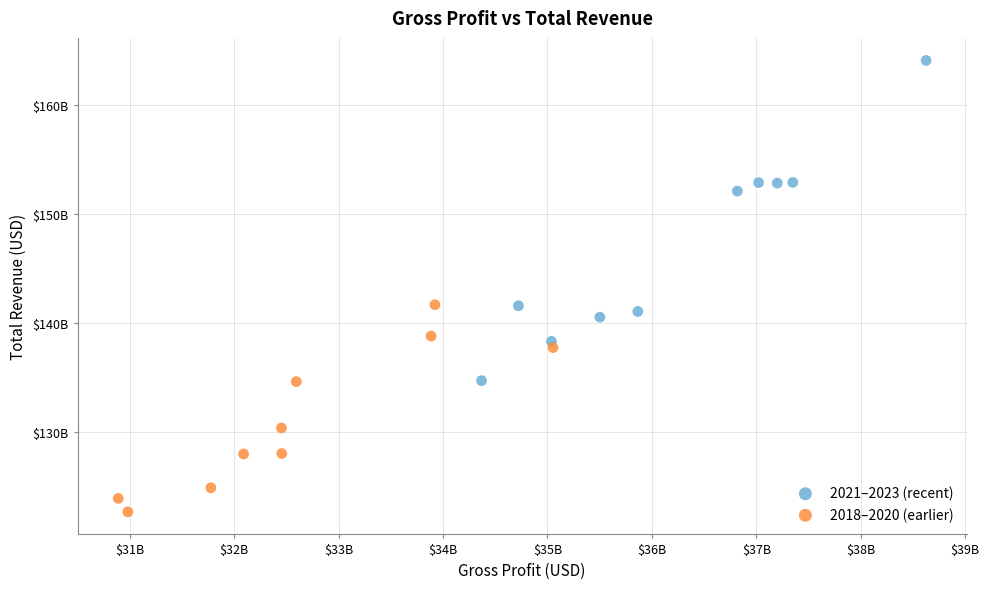

What are all the series names shown in the legend?

2021–2023 (recent), 2018–2020 (earlier)